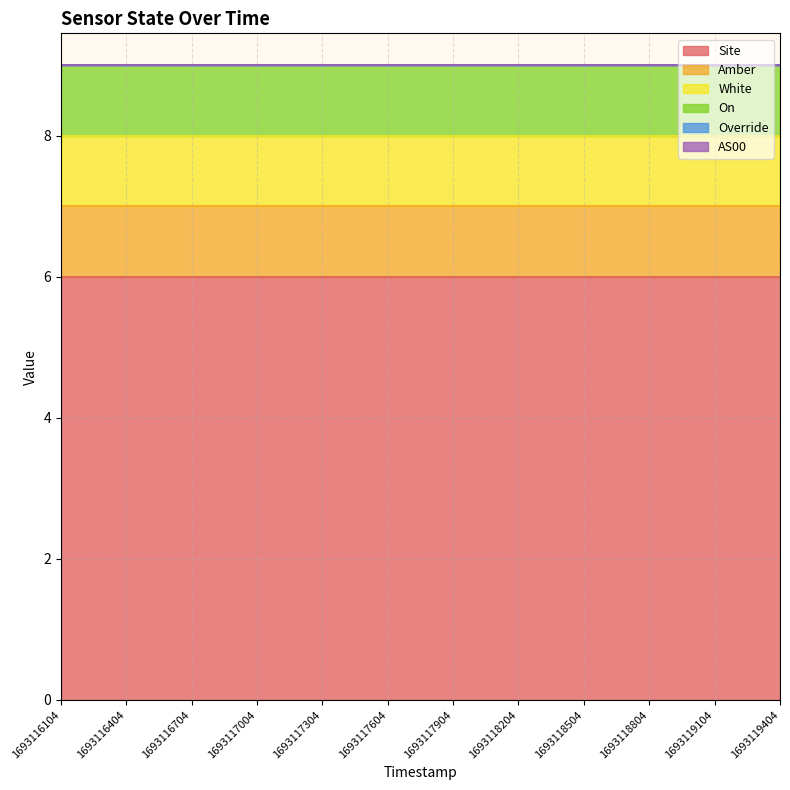

Which label corresponds to the smallest value in the chart?

1693116104